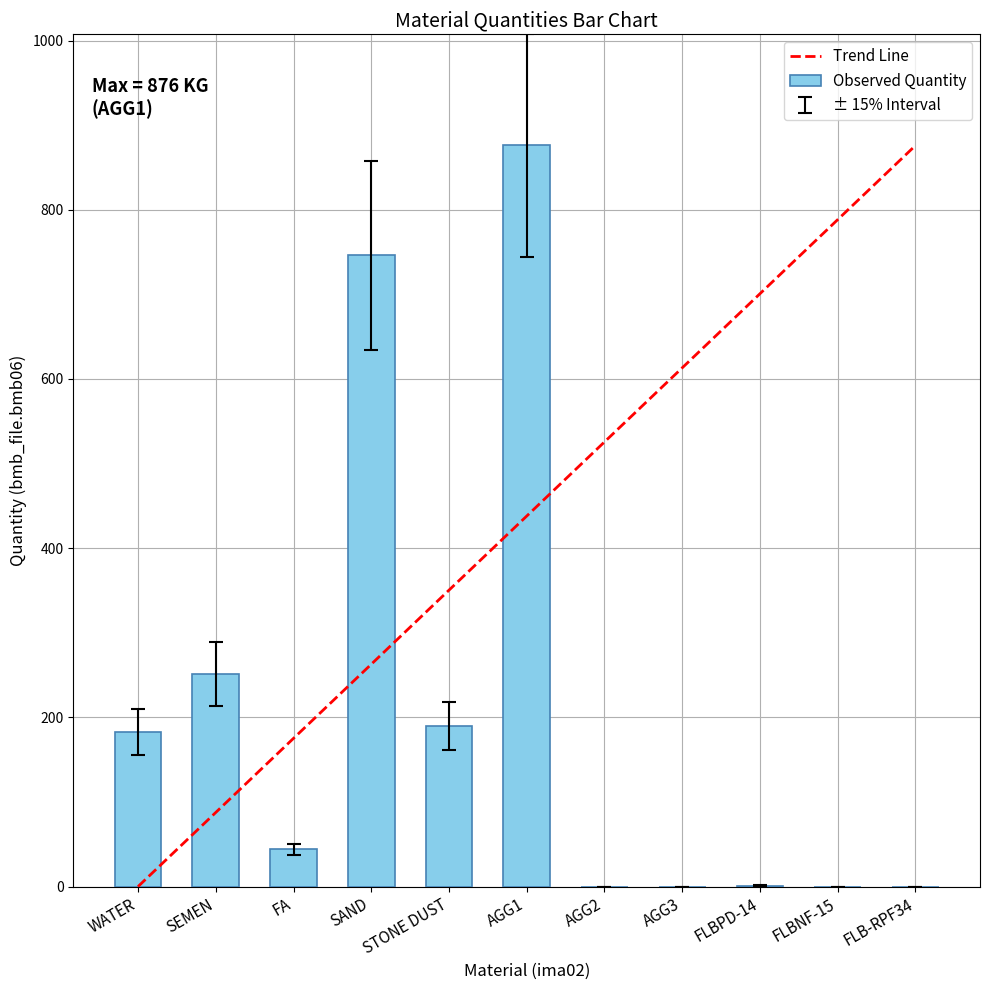

What is the sum of all values?

2291.2